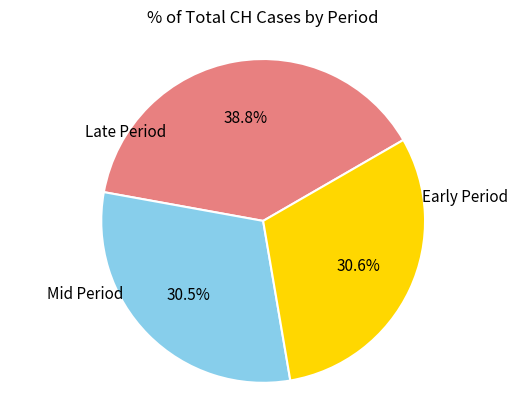

Is there a majority slice in this chart?

No